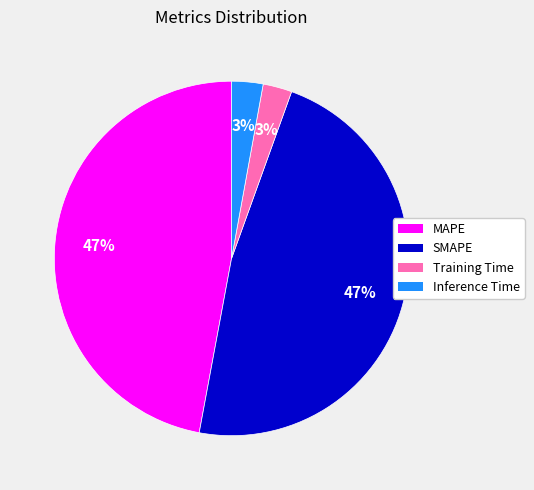

To the nearest percent, what is the combined percentage of Inference Time and Training Time?

6%